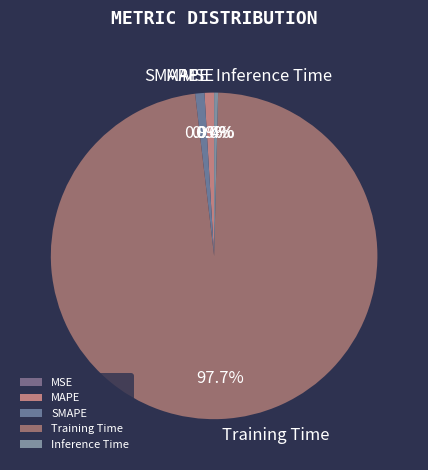

Which slice represents more than half of the pie?

Training Time